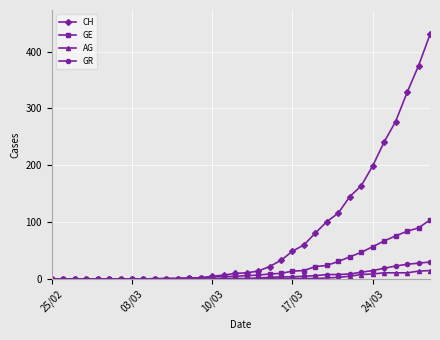

How many values in the GE series are below 6?

17